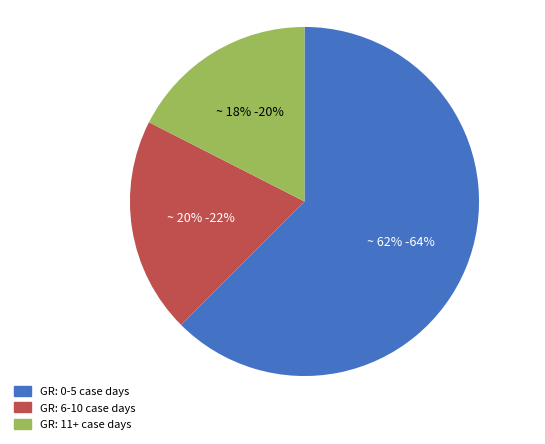

Does any single category account for the majority?

Yes